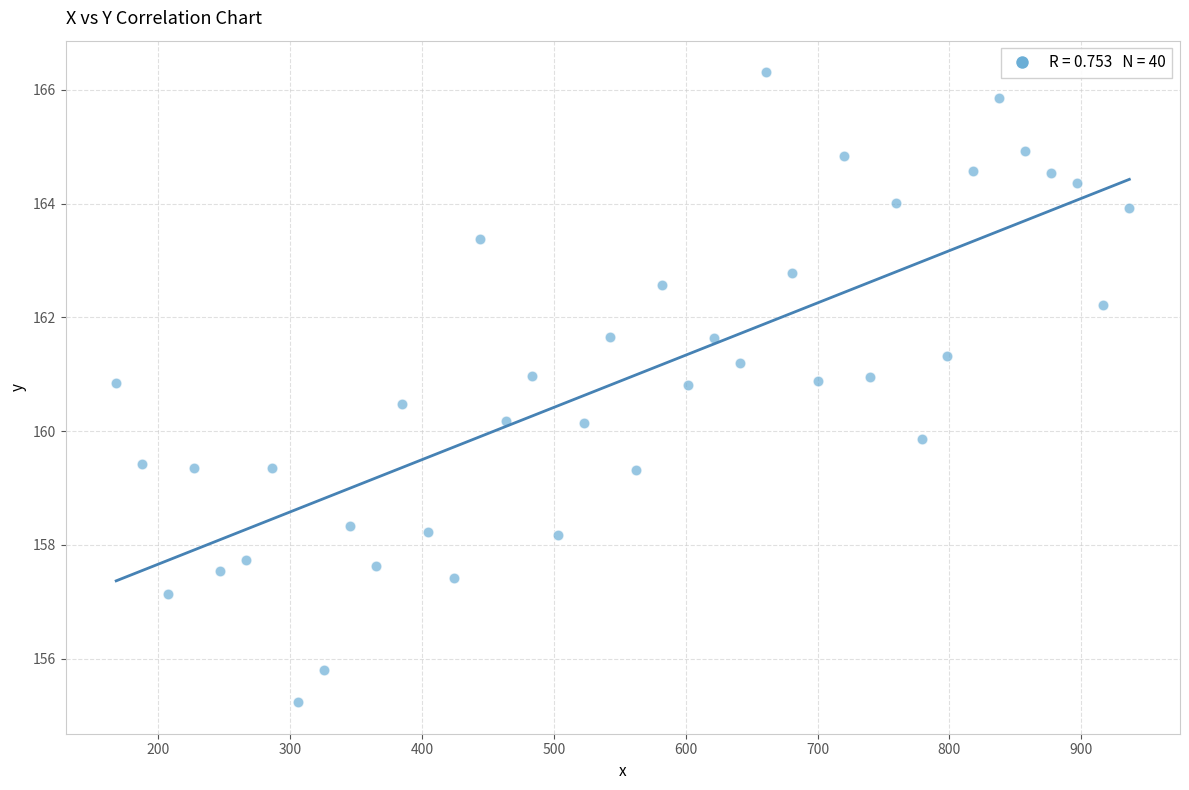

What is the range of Y values (max minus min)?

11.1